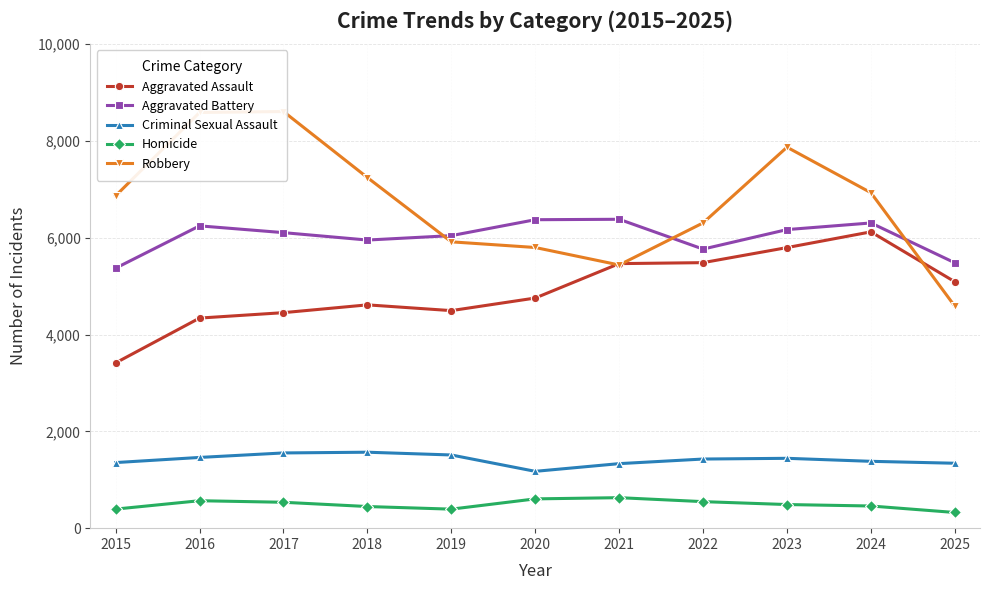

Between 2020 and 2025, which series saw the biggest shift?

Robbery